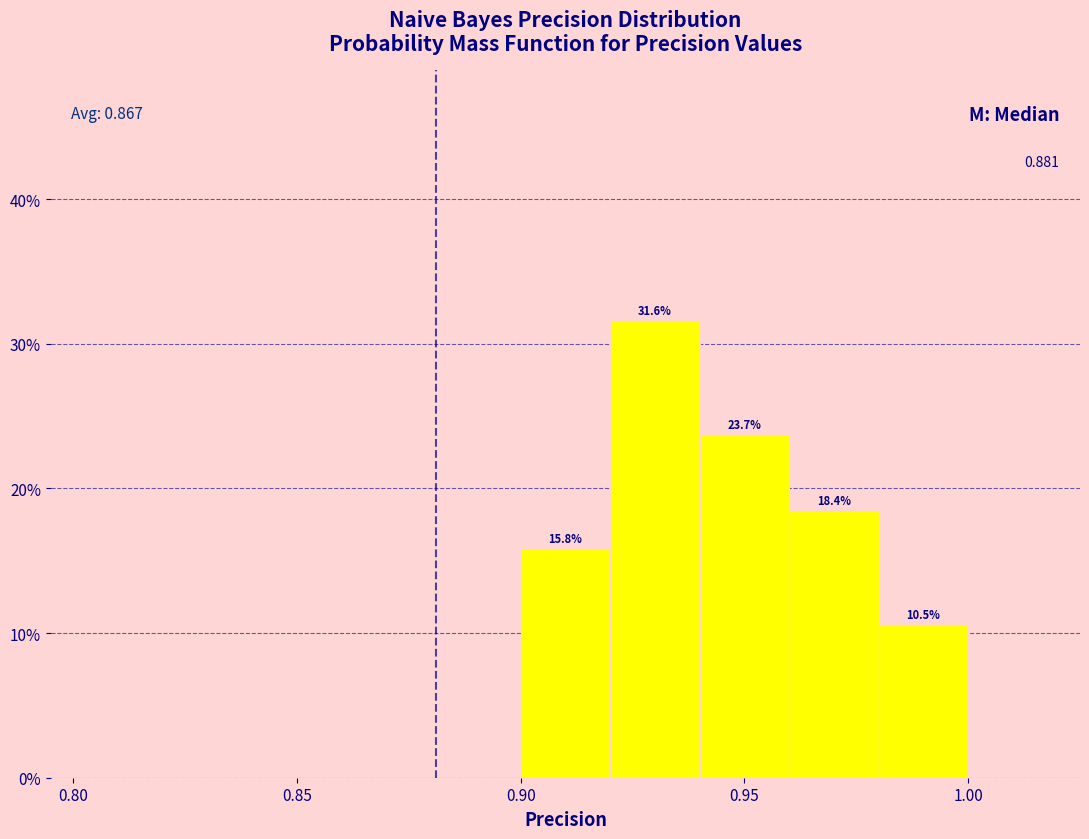

Over which range of the x-axis is the bar tallest?

0.92 to 0.94